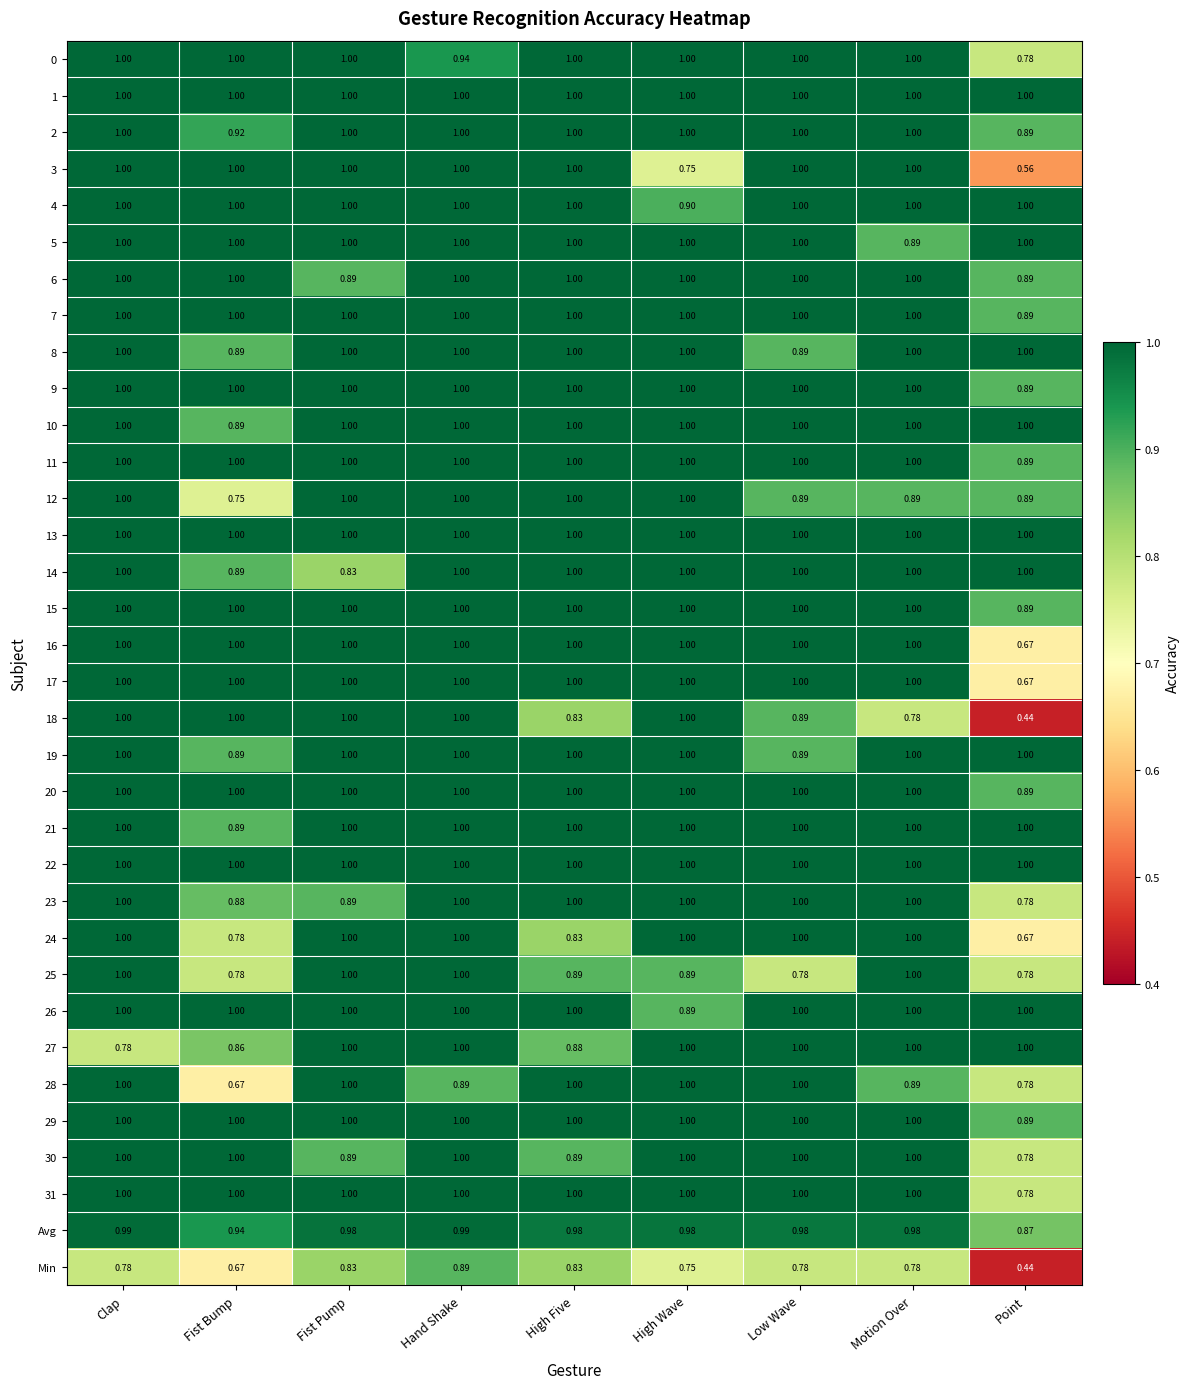

At which label does 27 reach its minimum?

Clap